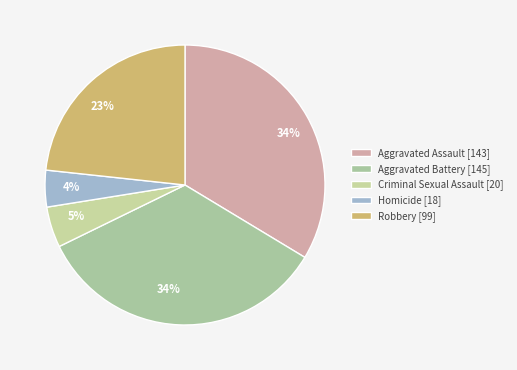

Does Homicide represent more than half of the total?

No